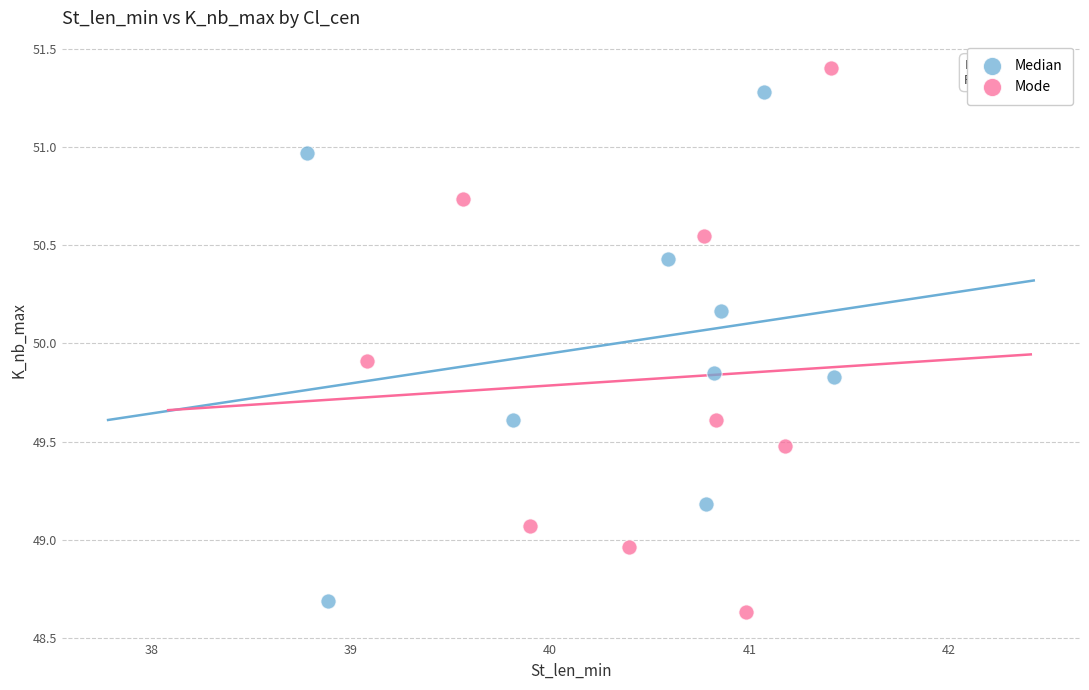

Which series contains the highest Y value?

Mode